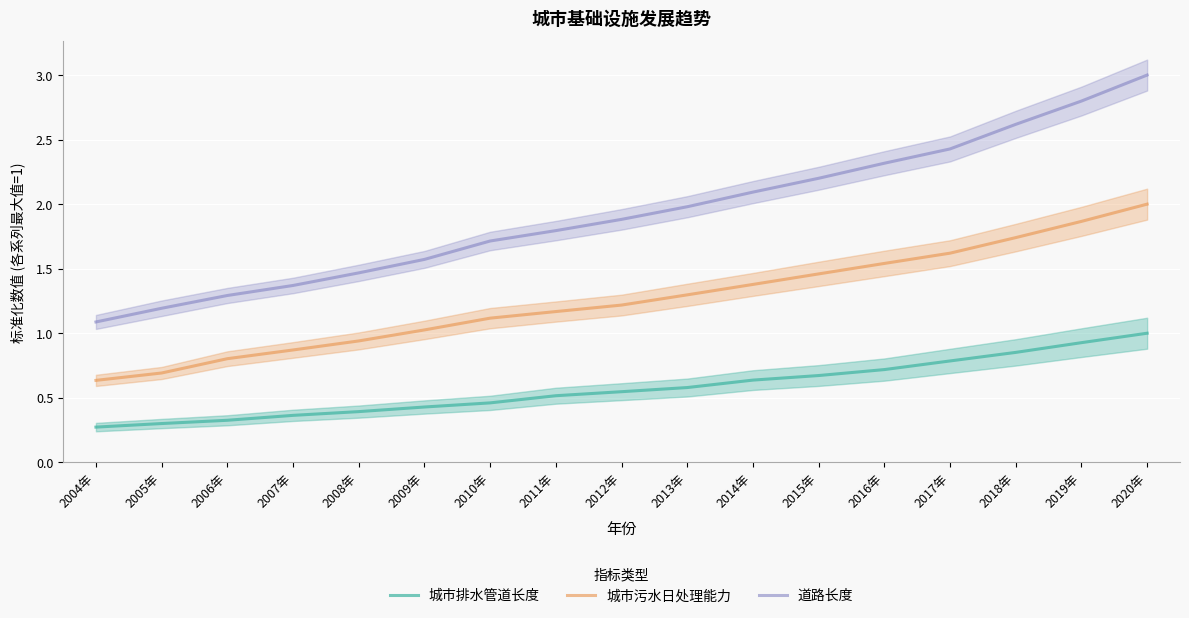

True or false: 城市污水日处理能力 has more than 1 points higher than both neighbors.

False